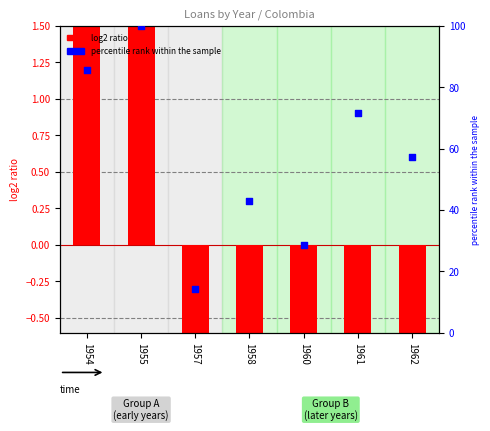

What are all the series names shown in the legend?

log2 ratio (CP), percentile rank